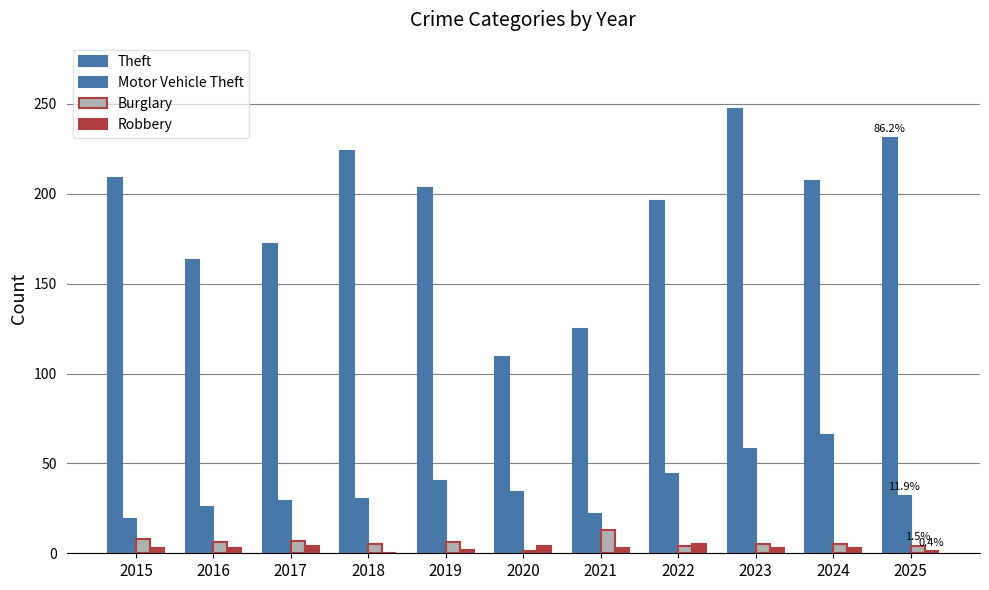

Rank the series at 2023 from highest to lowest value.

Theft, Motor Vehicle Theft, Burglary, Robbery